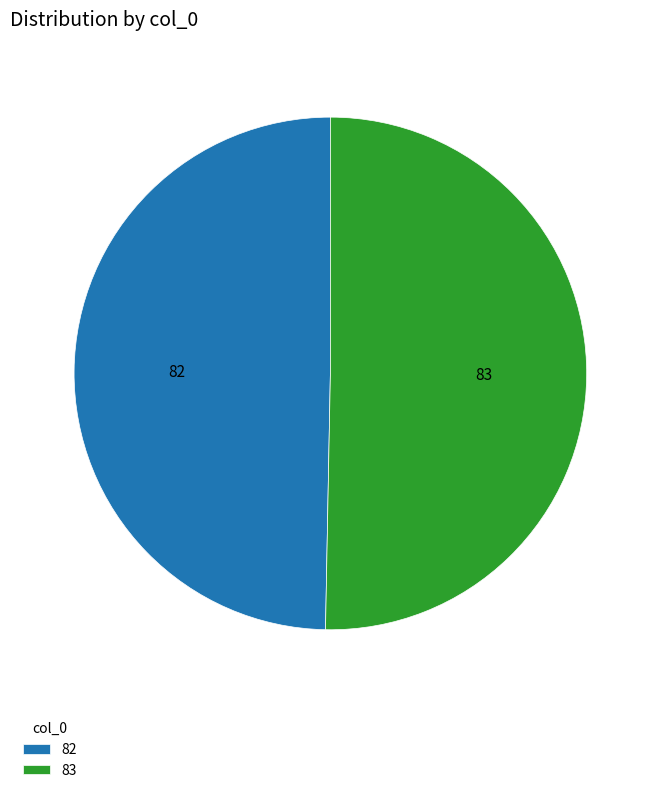

What is the ratio of the value at 82 to the value at 83?

1.0